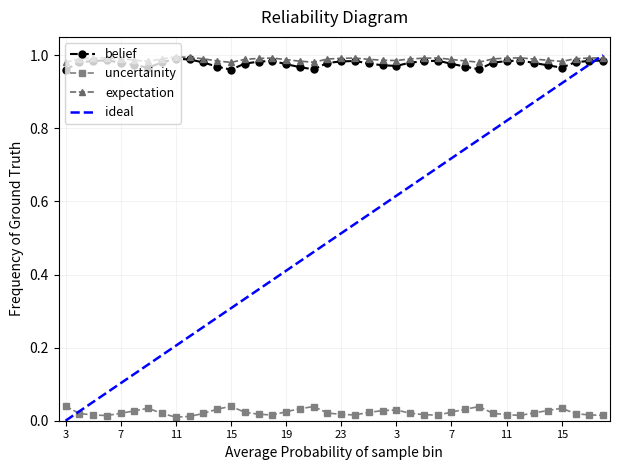

Between 6 and 11, which is larger?

6